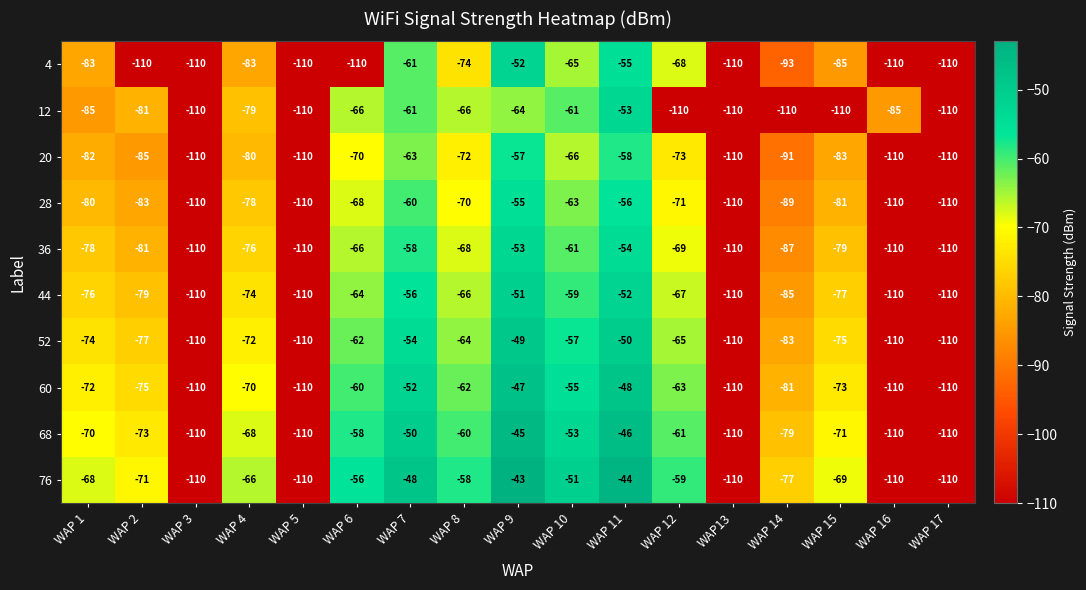

Where is 44 nearest to the value -80?

WAP 2